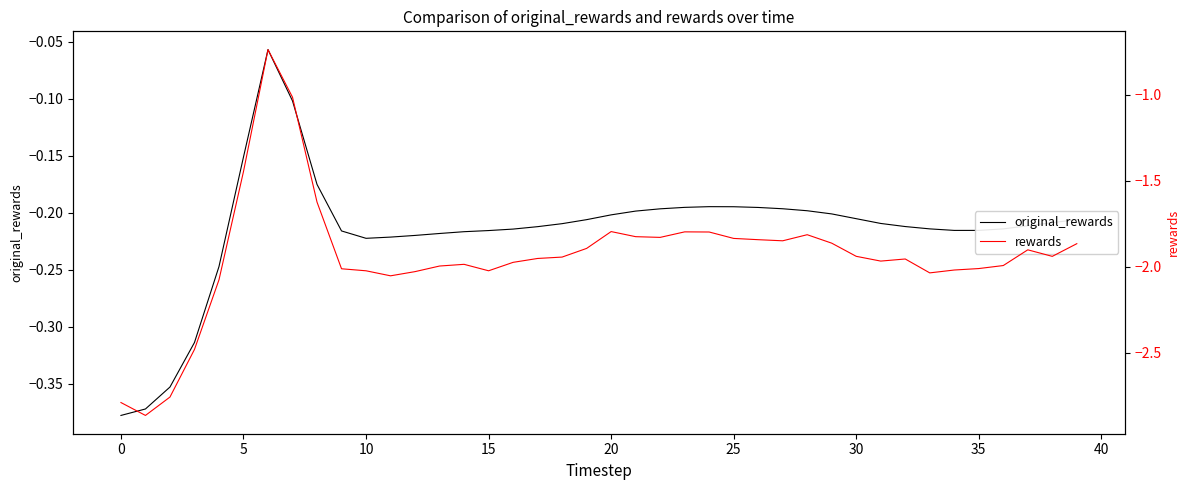

Reading left to right, list all the values displayed in this chart.

original_rewards: -0.4	-0.4	-0.4	-0.3	-0.2	-0.2	-0.1	-0.1	-0.2	-0.2	-0.2	-0.2	-0.2	-0.2	-0.2	-0.2	-0.2	-0.2	-0.2	-0.2	-0.2	-0.2	-0.2	-0.2	-0.2	-0.2	-0.2	-0.2	-0.2	-0.2	-0.2	-0.2	-0.2	-0.2	-0.2	-0.2	-0.2	-0.2	-0.2	-0.2
rewards: -2.8	-2.9	-2.8	-2.5	-2.1	-1.4	-0.7	-1.0	-1.6	-2.0	-2.0	-2.1	-2.0	-2.0	-2.0	-2.0	-2.0	-2.0	-1.9	-1.9	-1.8	-1.8	-1.8	-1.8	-1.8	-1.8	-1.8	-1.8	-1.8	-1.9	-1.9	-2.0	-2.0	-2.0	-2.0	-2.0	-2.0	-1.9	-1.9	-1.9